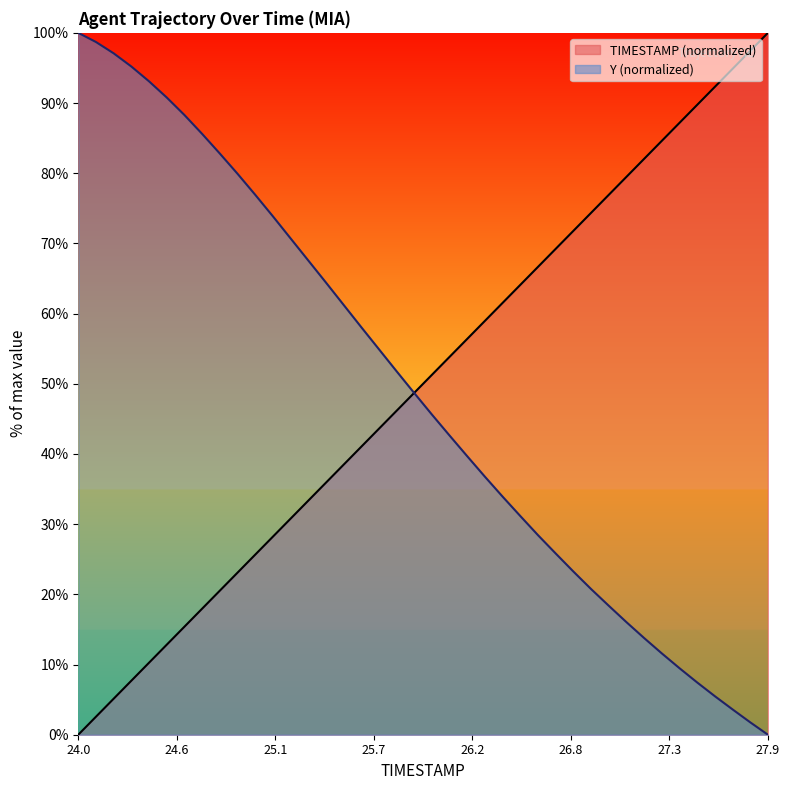

Which series has the largest total across all categories?

TIMESTAMP (normalized)